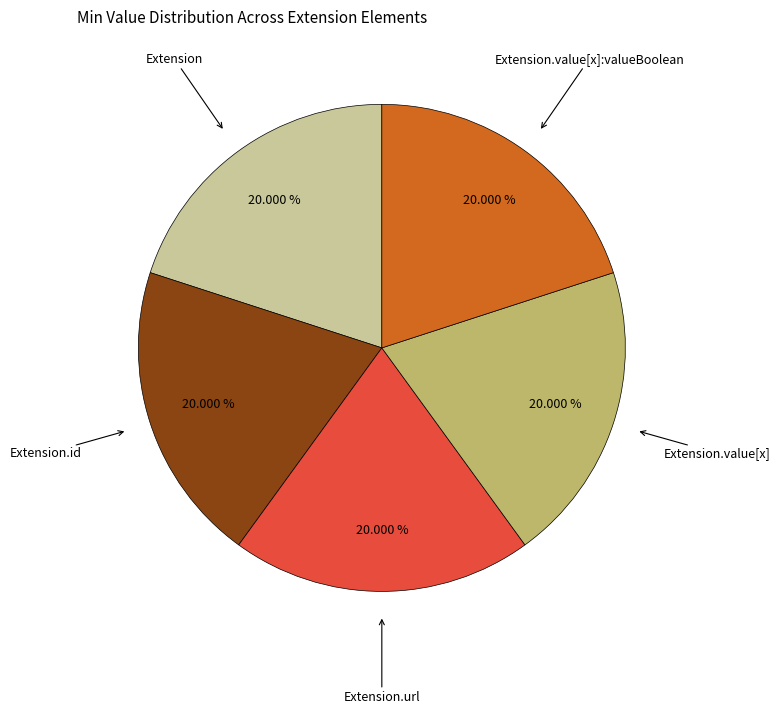

Does any single category account for the majority?

No